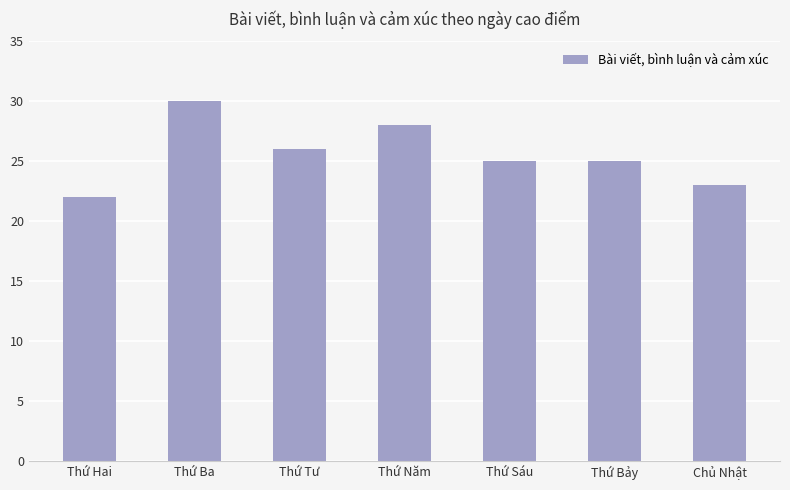

What position from the left is Thứ Bảy?

6